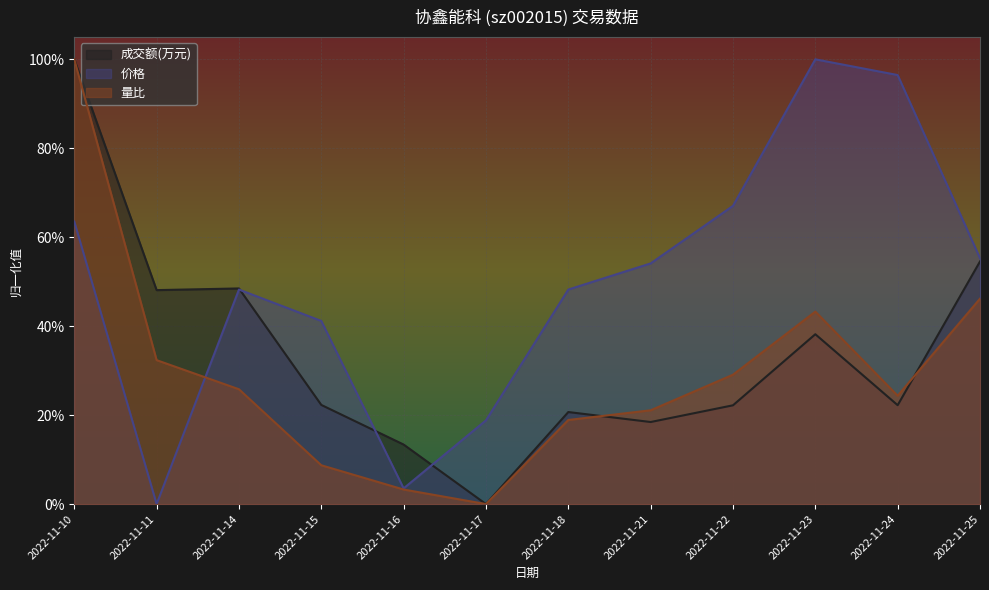

Between 2022-11-10 and 2022-11-25, which is larger?

2022-11-10